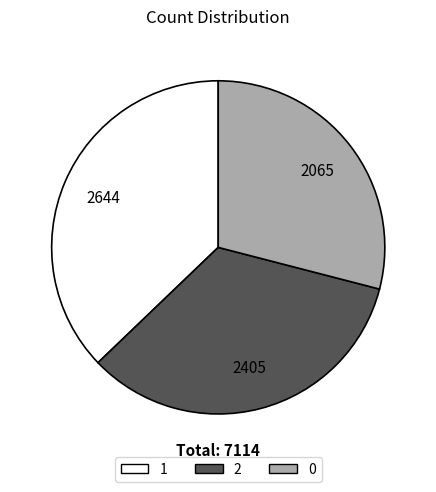

Is there any slice that represents more than half of the pie?

No